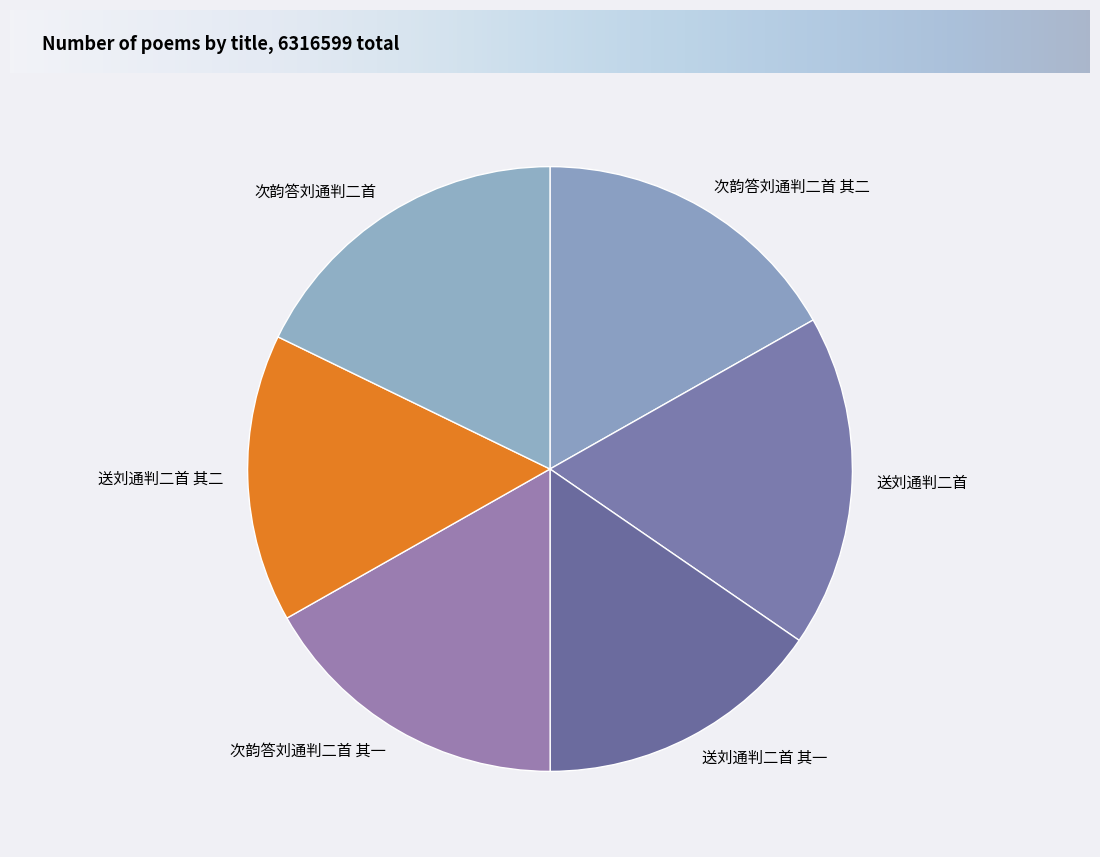

Combined, do 送刘通判二首 其一 and 送刘通判二首 其二 account for over 50%?

No